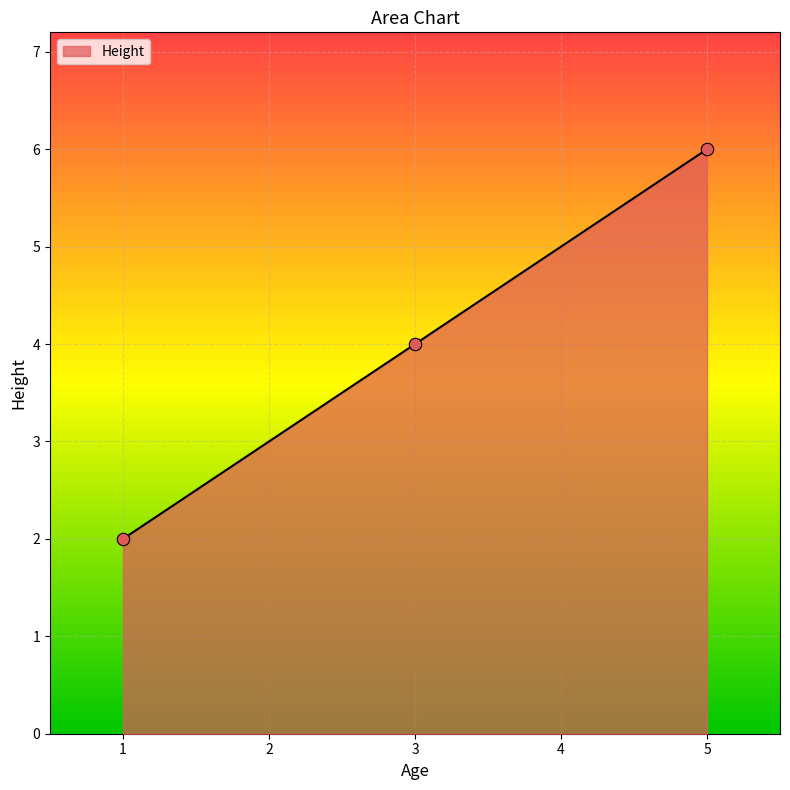

Approximately how many times larger is the value at 1 compared to 3?

0.5